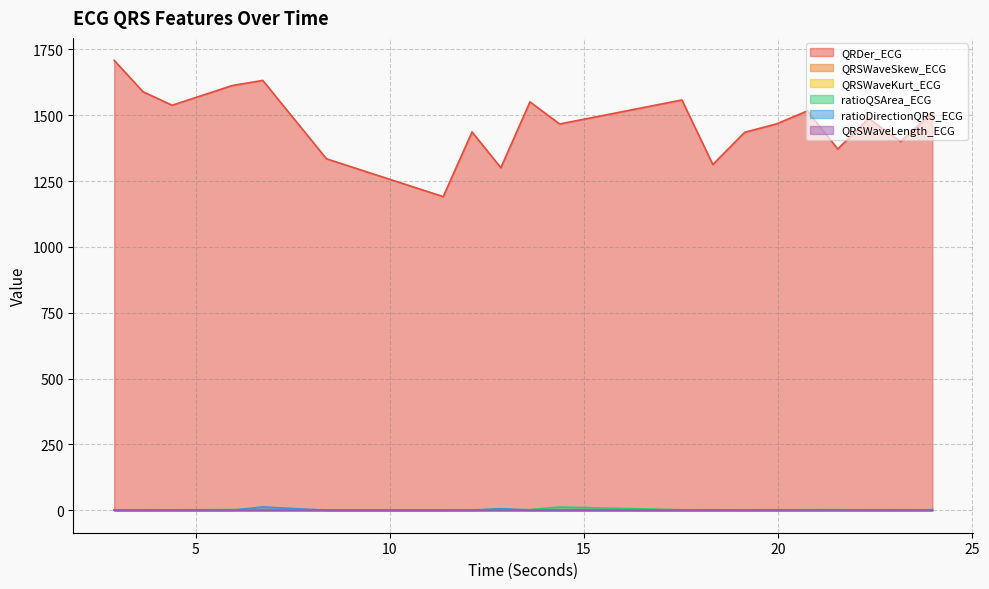

Which category has the highest value in the QRDer_ECG series?

2.8984375